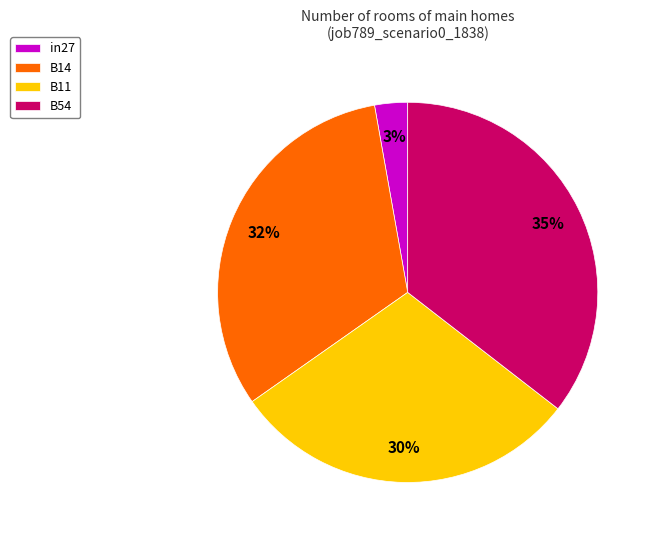

Does B54 account for over 50% of the chart?

No